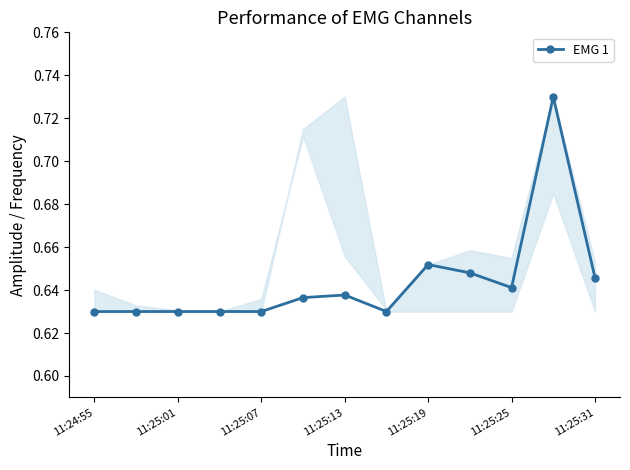

How many values are between 0 and 1?

13